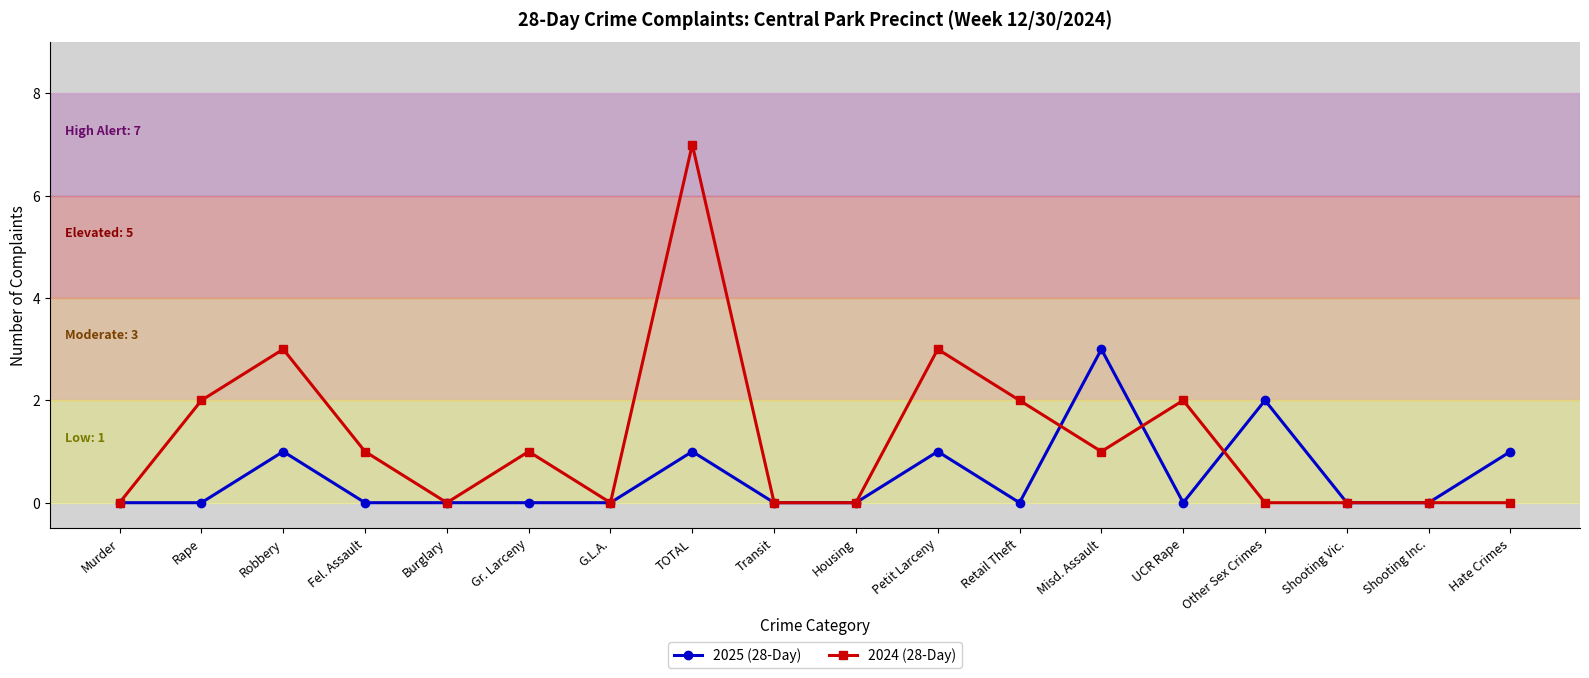

What is the label of the 13th point from the right?

Gr. Larceny